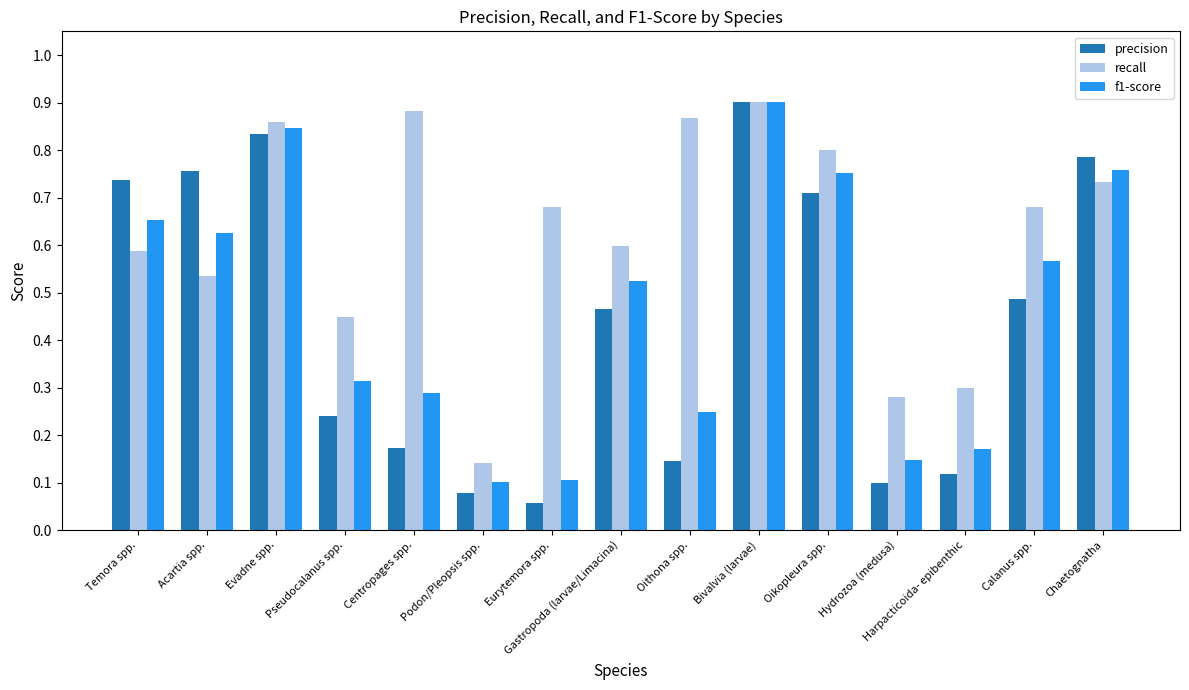

Count the recall values in the range 0 to 1.

15